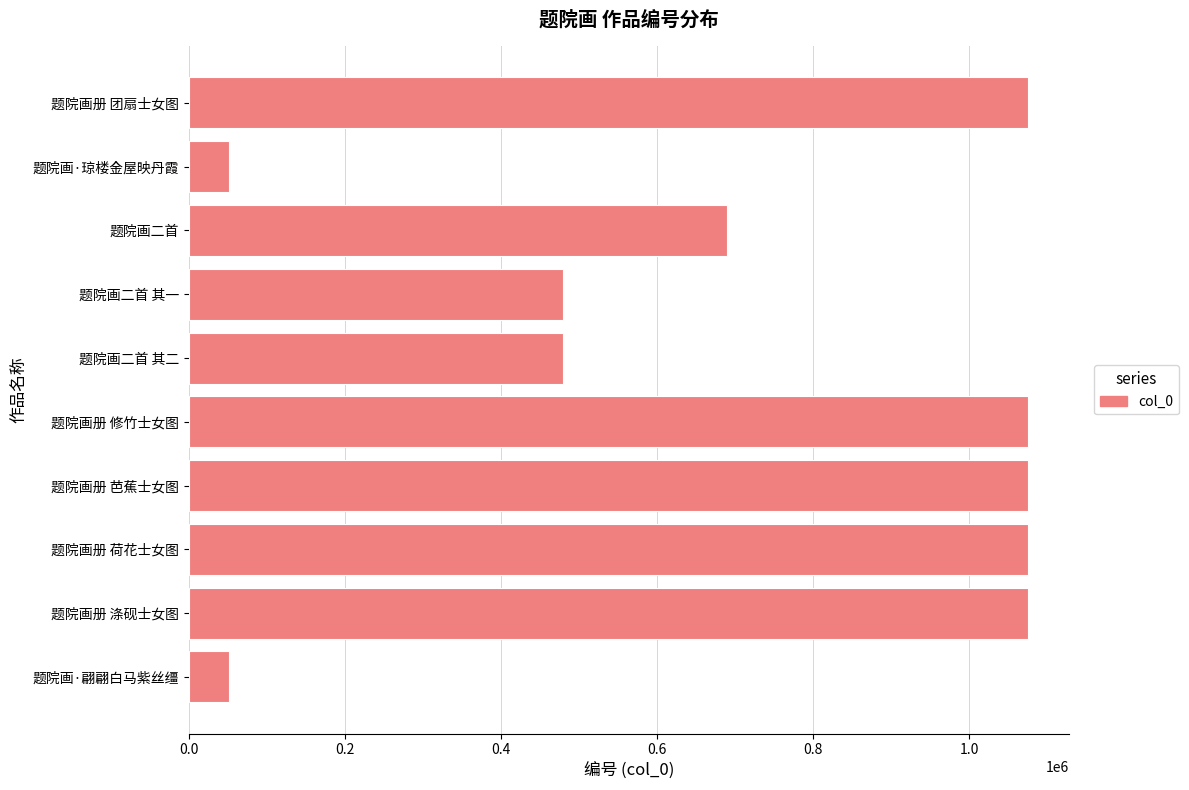

What is the average value?

712292